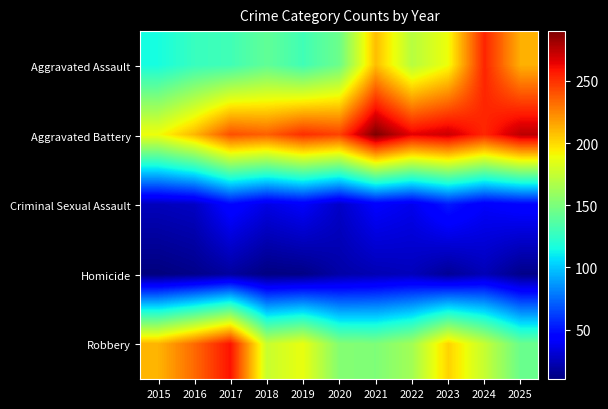

Between 2018 and 2023, which series saw the biggest shift?

Aggravated Assault